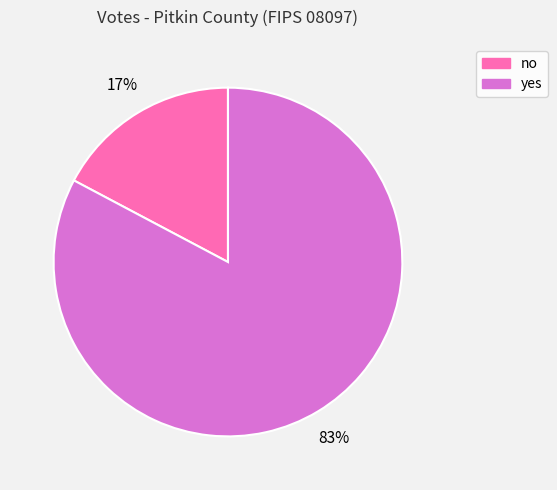

Does no account for over 50% of the chart?

No